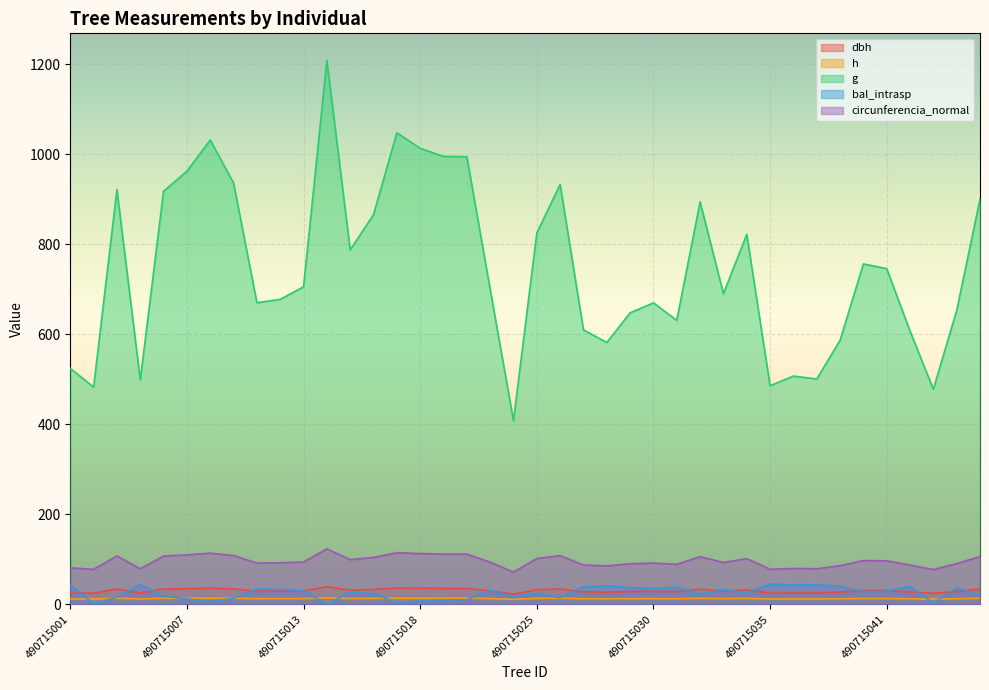

True or false: h and circunferencia_normal intersect in this chart.

False